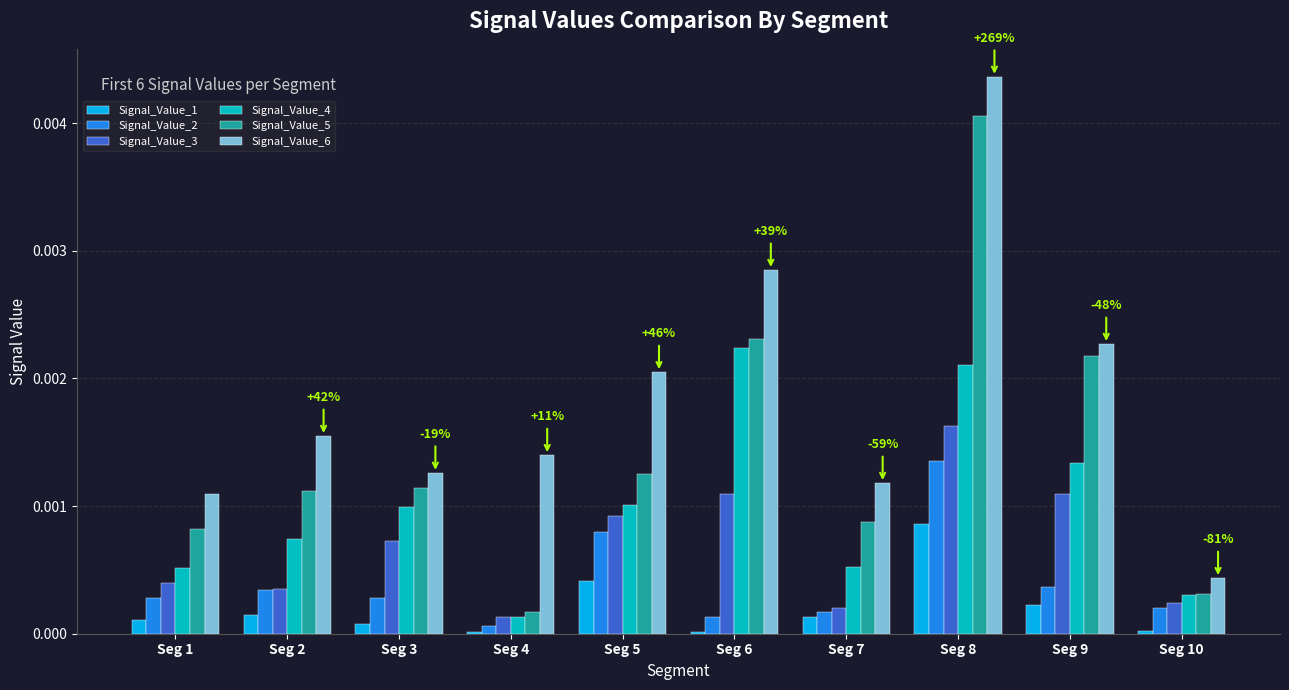

Which series has the largest total across all categories?

Signal_Value_6